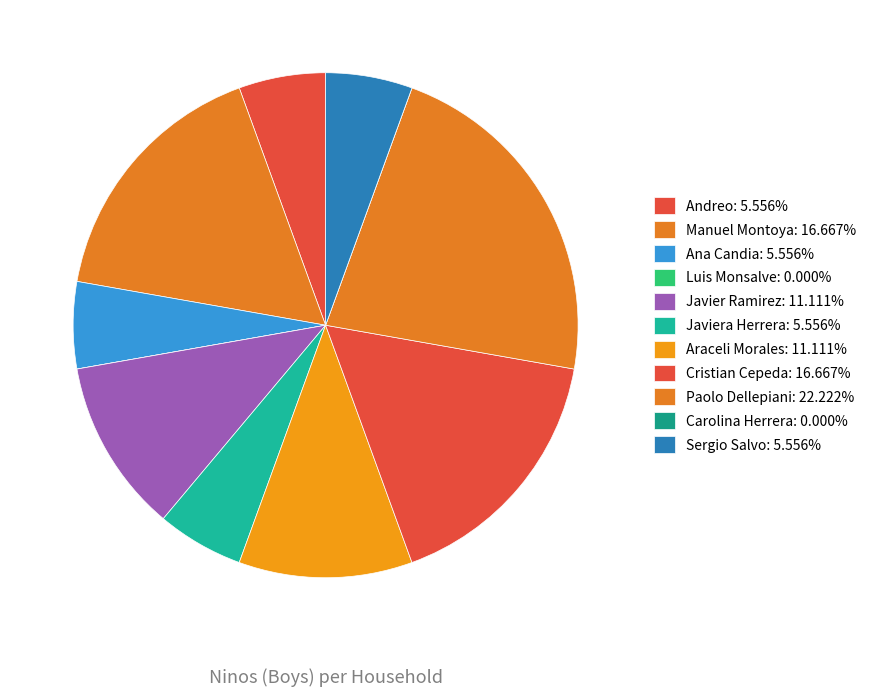

The Paolo Dellepiani slice represents 22% of the pie. True or false?

True